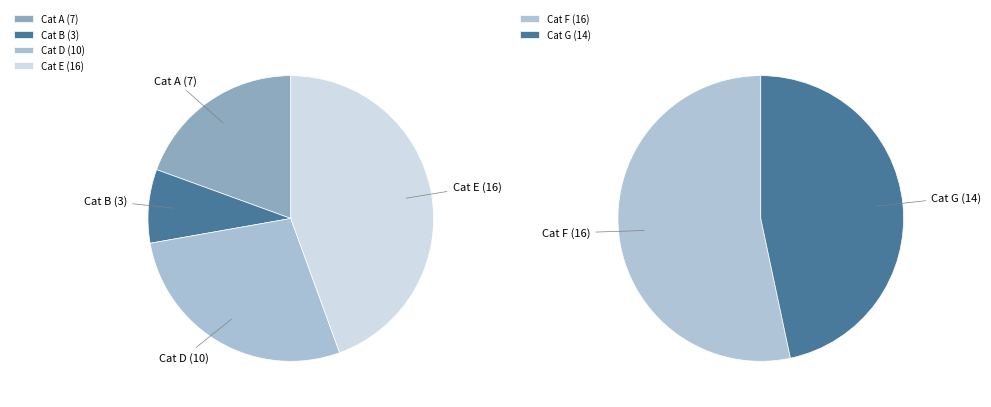

What is the total percentage of 16 and 7?

34.8%